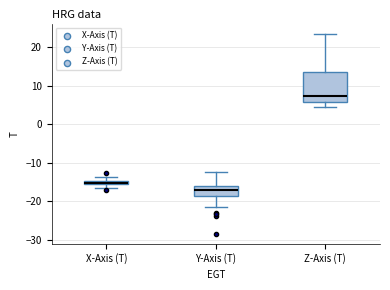

Which box has the lowest median line?

Y-Axis (T)